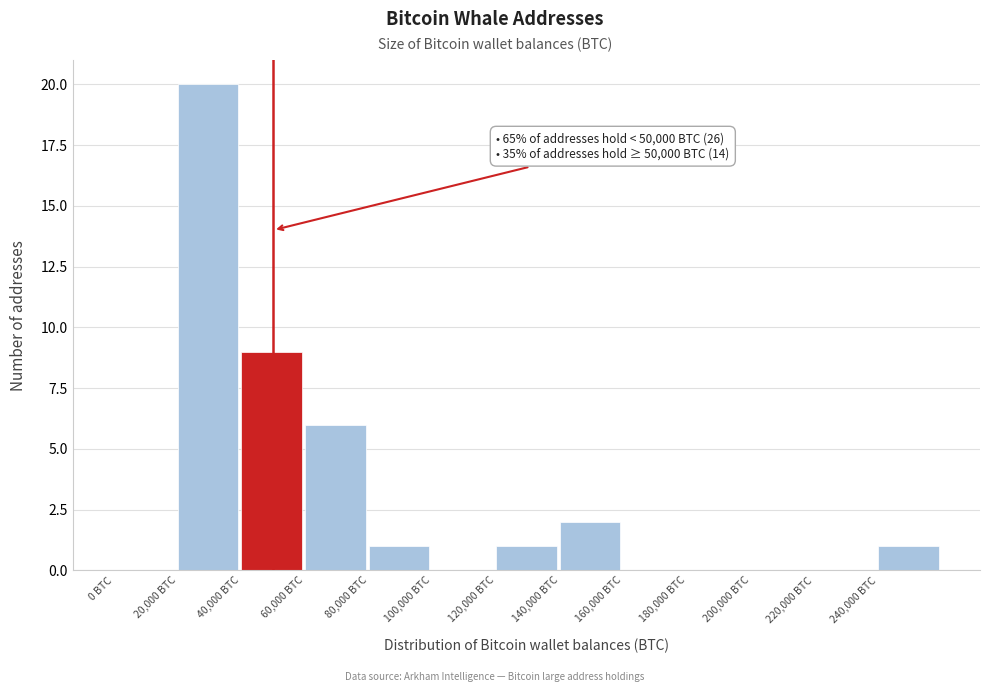

Over which range of the x-axis is the bar tallest?

20000 to 40000